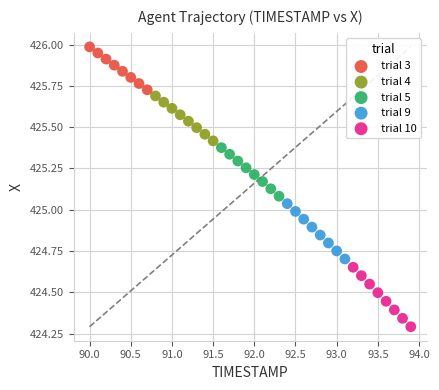

Which series reaches the minimum Y coordinate?

trial 10